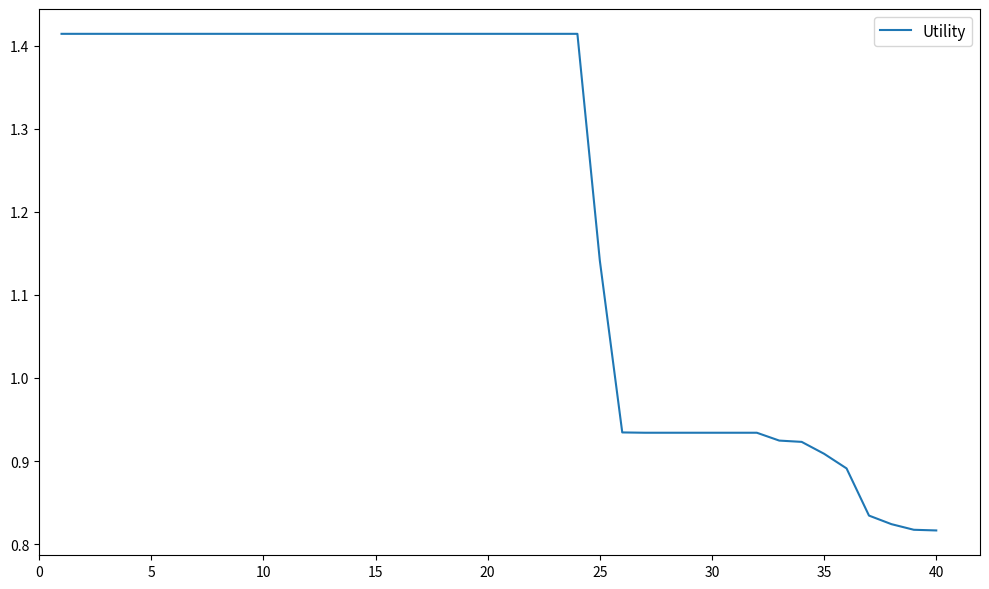

What is the difference between the maximum and minimum values?

0.6